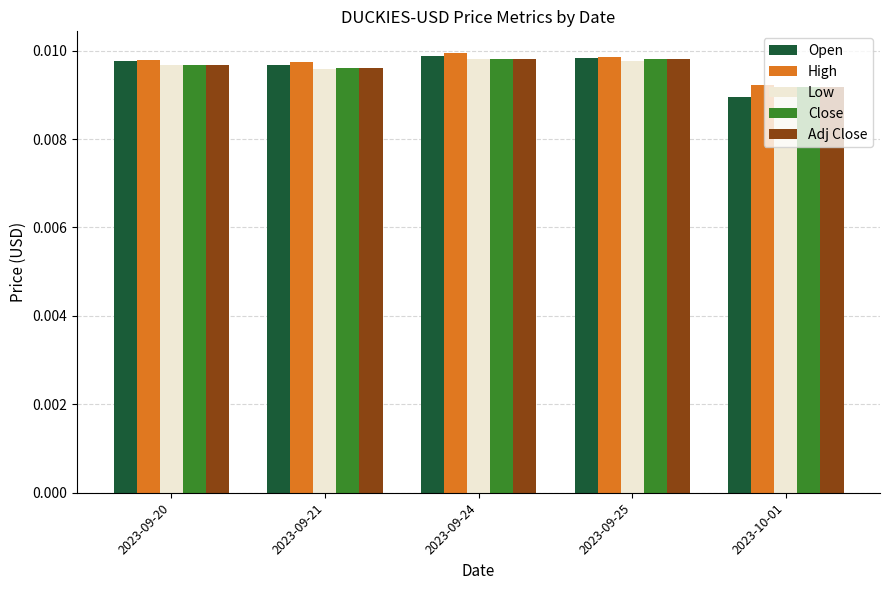

What is the label of the 3rd bar from the right?

2023-09-24